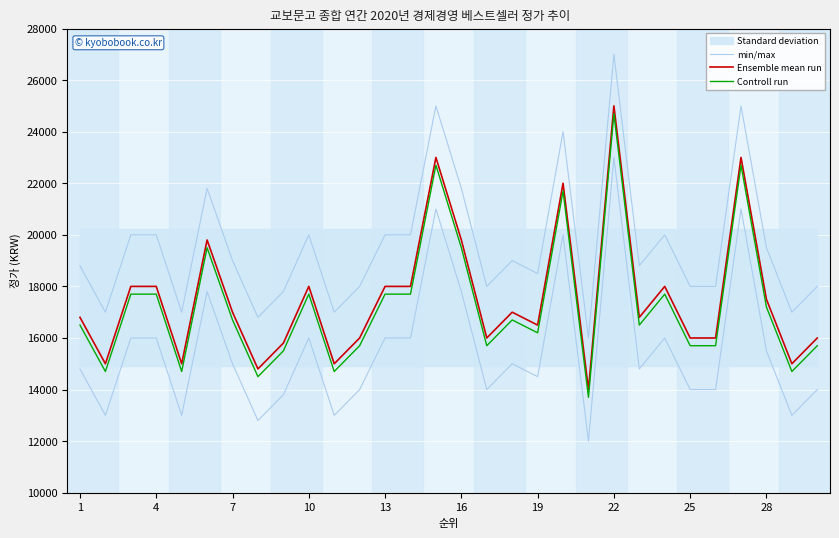

What is the sum of the min/max values at 1 and 13?

38800